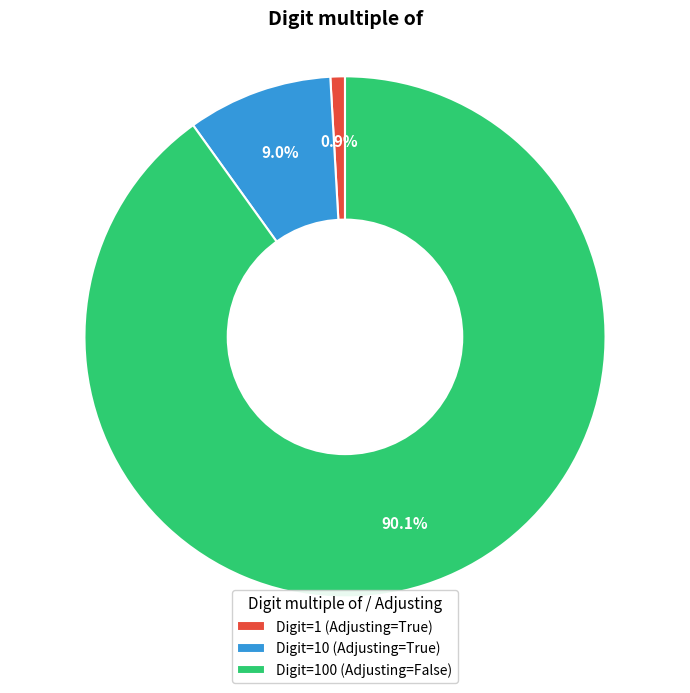

Does any single category account for the majority?

Yes